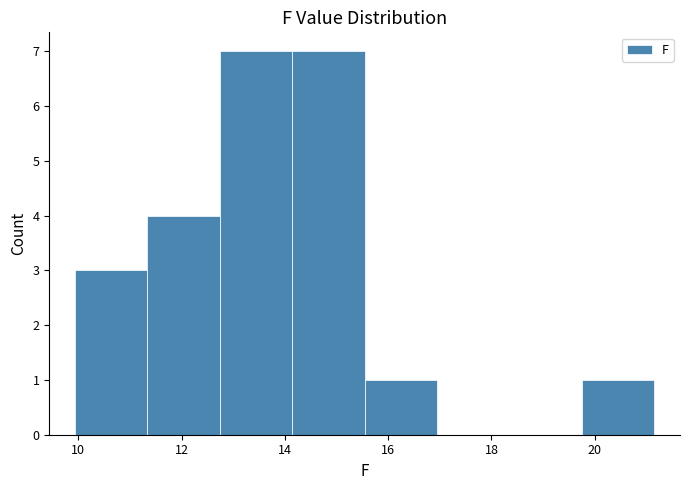

Reading left to right, list every bar in this chart as the range it spans on the x-axis followed by its height. Neither the bar edges nor the heights are printed on the chart, so give them approximately, as read against the axes.

10.0 to 11.4: 3
11.4 to 12.8: 4
12.8 to 14.2: 7
14.2 to 15.6: 7
15.6 to 17.0: 1
17.0 to 18.4: 0
18.4 to 19.8: 0
19.8 to 21.2: 1